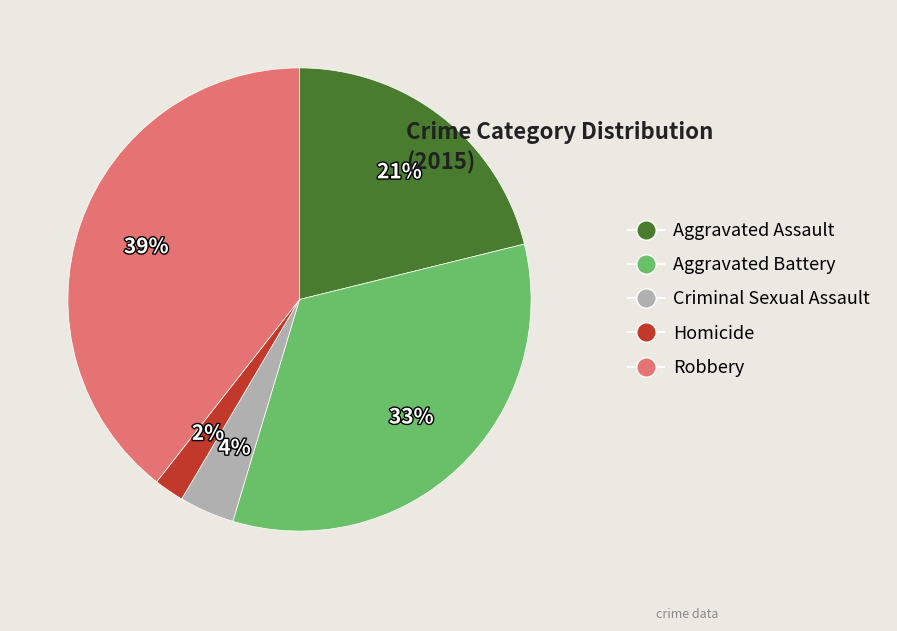

To the nearest percent, what percentage of the pie is Robbery?

39%